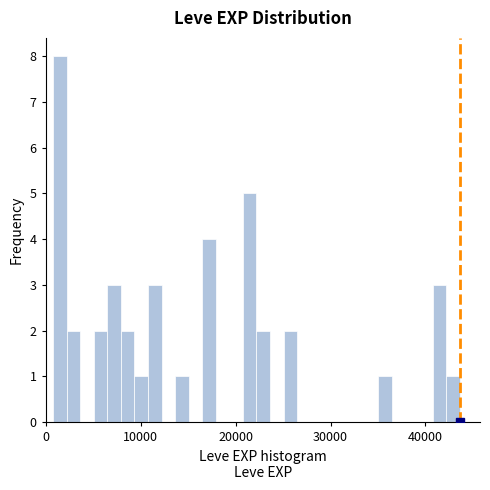

Read against the x-axis, roughly where is the centre of the tallest bar?

2000